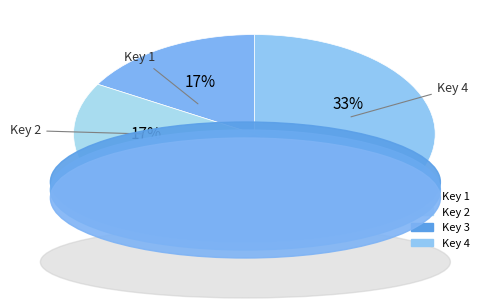

Count the number of slices in the pie.

4